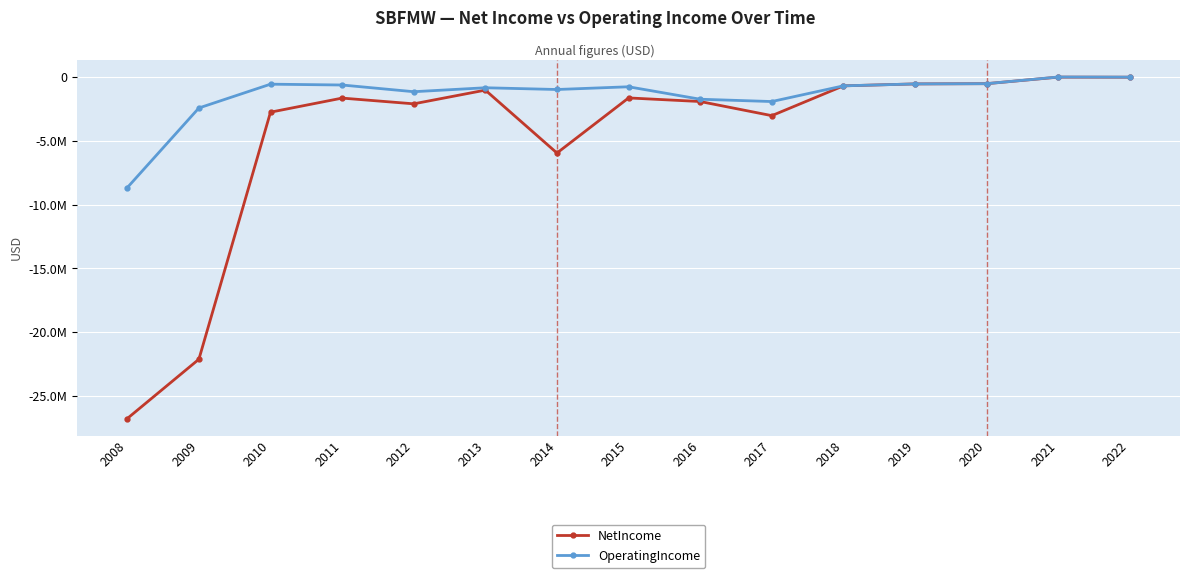

What is the value of the NetIncome point at the 4th from the left?

-1666056